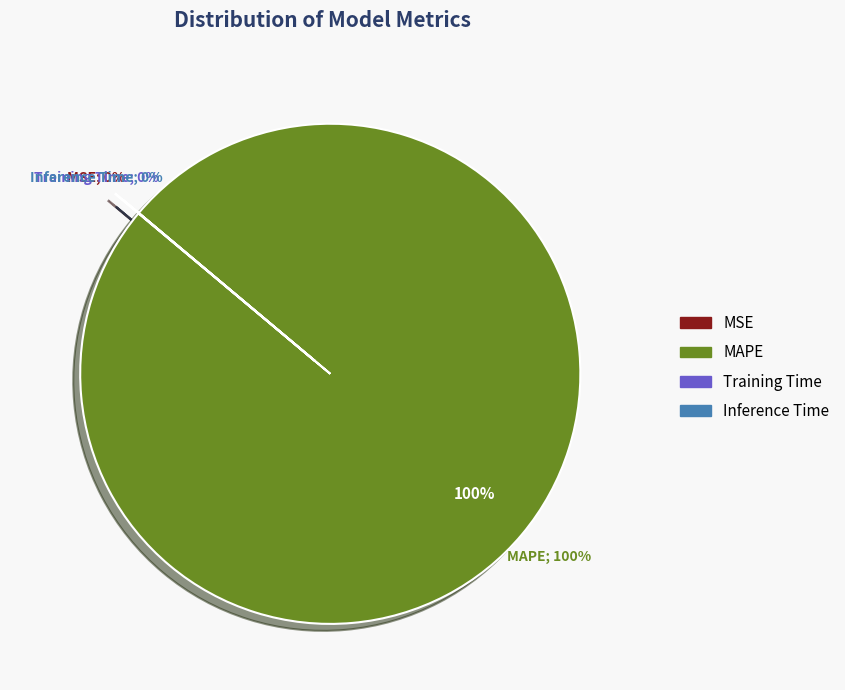

Which slice is the largest?

MAPE